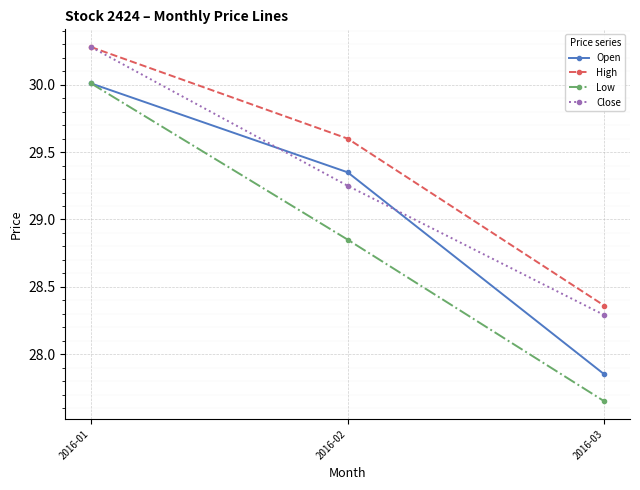

Rank the categories by Open value from lowest to highest.

2016-03, 2016-02, 2016-01